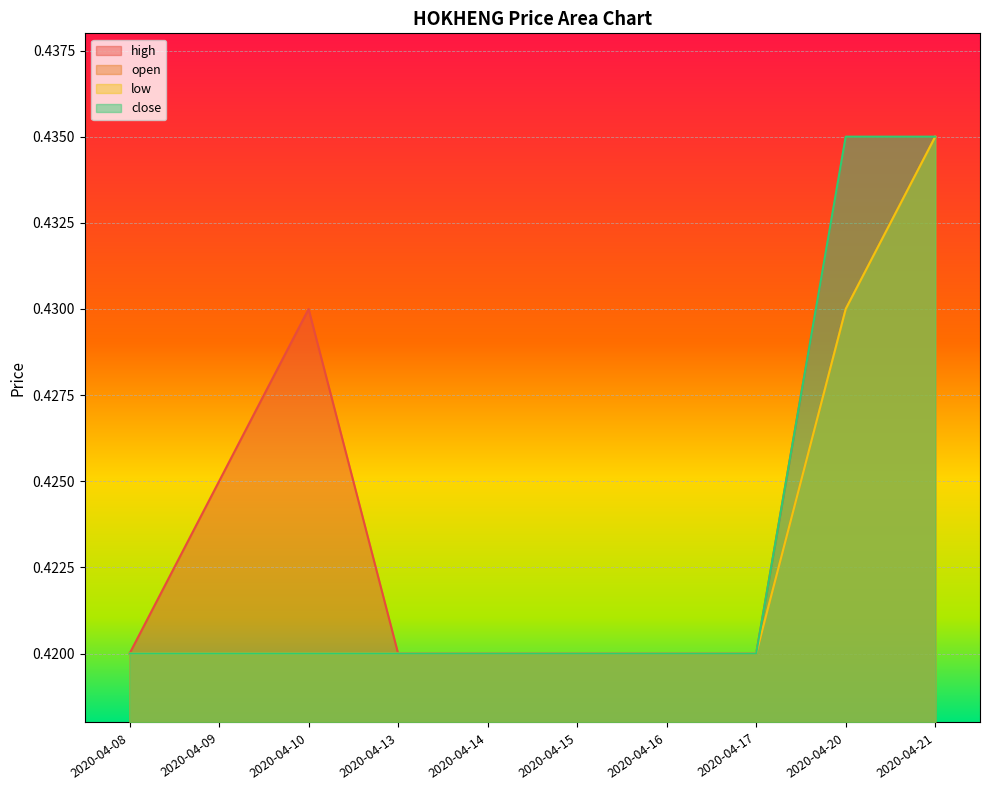

List the series in order of their peak value, lowest first.

high, open, low, close